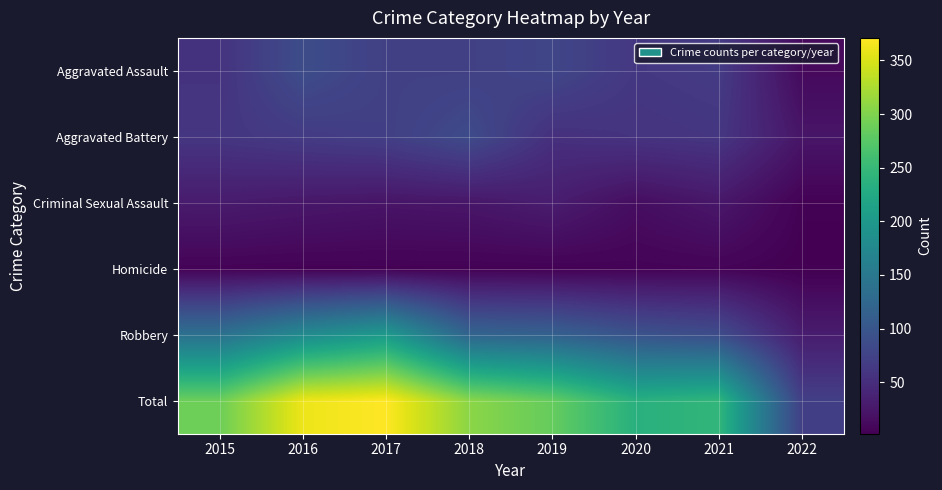

Between 2022 and 2021, which is larger?

2021